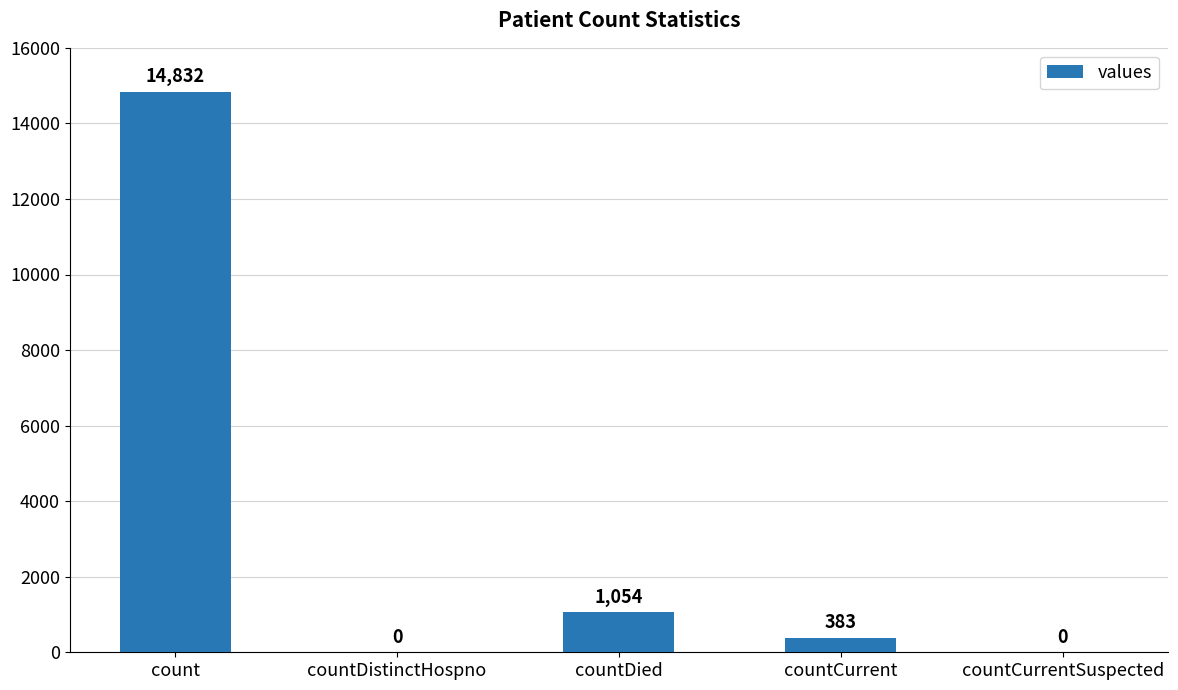

What is the approximate value at count?

14832